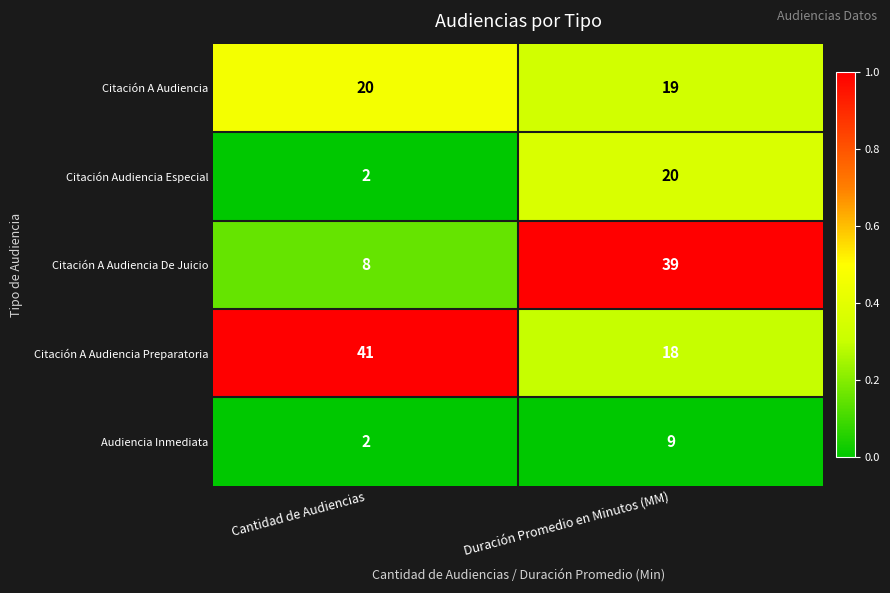

Reading left to right, extract all data points from this chart.

Citación A Audiencia: Cantidad de Audiencias=20	Duración Promedio en Minutos (MM)=19
Citación Audiencia Especial: Cantidad de Audiencias=2	Duración Promedio en Minutos (MM)=20
Citación A Audiencia De Juicio: Cantidad de Audiencias=8	Duración Promedio en Minutos (MM)=39
Citación A Audiencia Preparatoria: Cantidad de Audiencias=41	Duración Promedio en Minutos (MM)=18
Audiencia Inmediata: Cantidad de Audiencias=2	Duración Promedio en Minutos (MM)=9